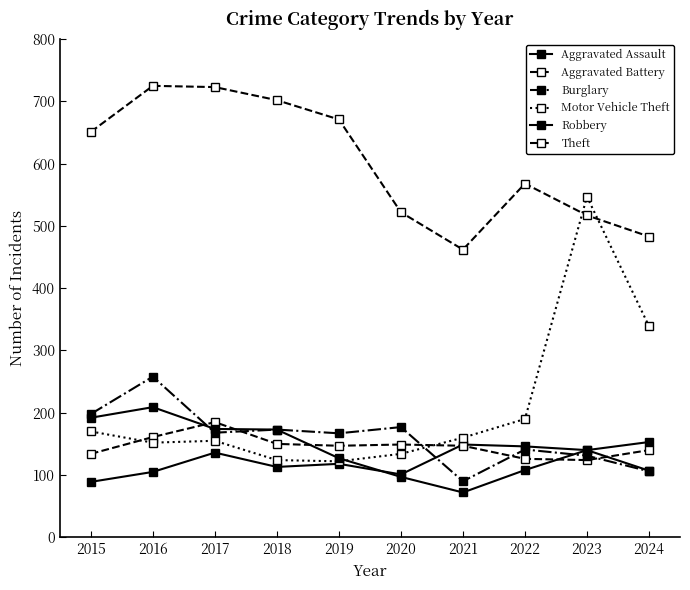

Is it true that Burglary equals 106 at 2024?

True